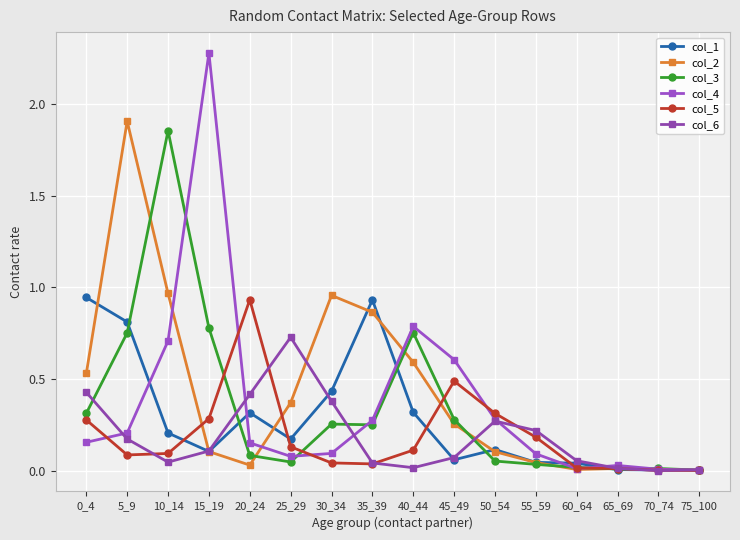

Which series has the largest total across all categories?

col_2